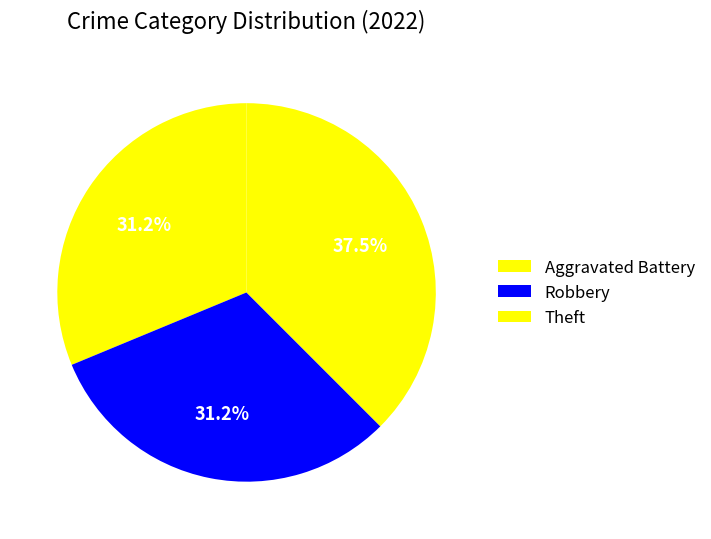

How many segments does this pie chart have?

3